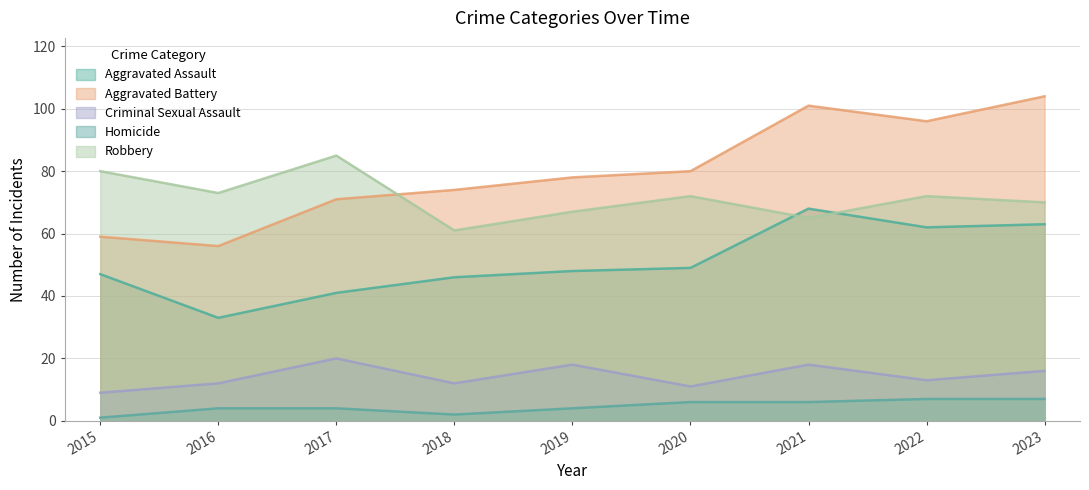

Reading left to right, what are all the values shown in this chart?

Aggravated Assault: 47	33	41	46	48	49	68	62	63
Aggravated Battery: 59	56	71	74	78	80	101	96	104
Criminal Sexual Assault: 9	12	20	12	18	11	18	13	16
Homicide: 1	4	4	2	4	6	6	7	7
Robbery: 80	73	85	61	67	72	65	72	70